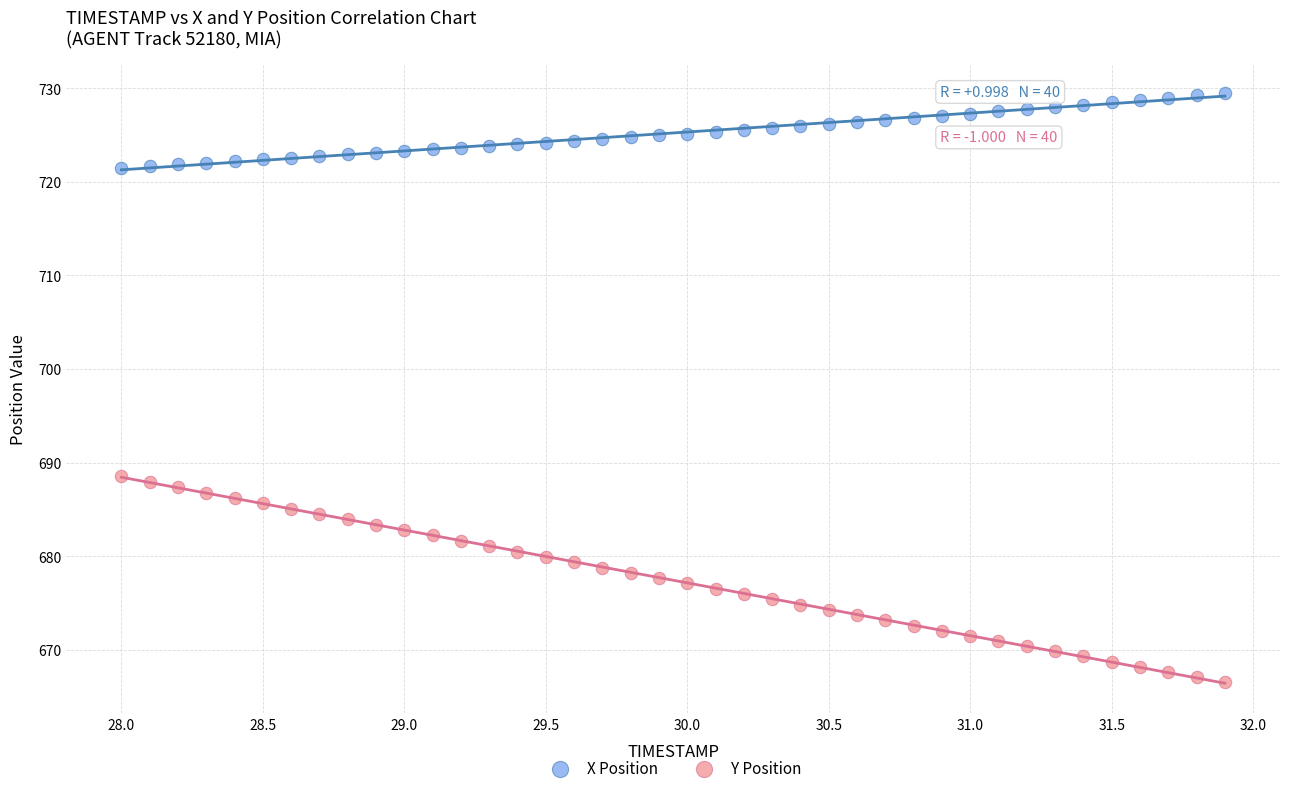

Across all data points, what is the range of X values (max minus min)?

3.9